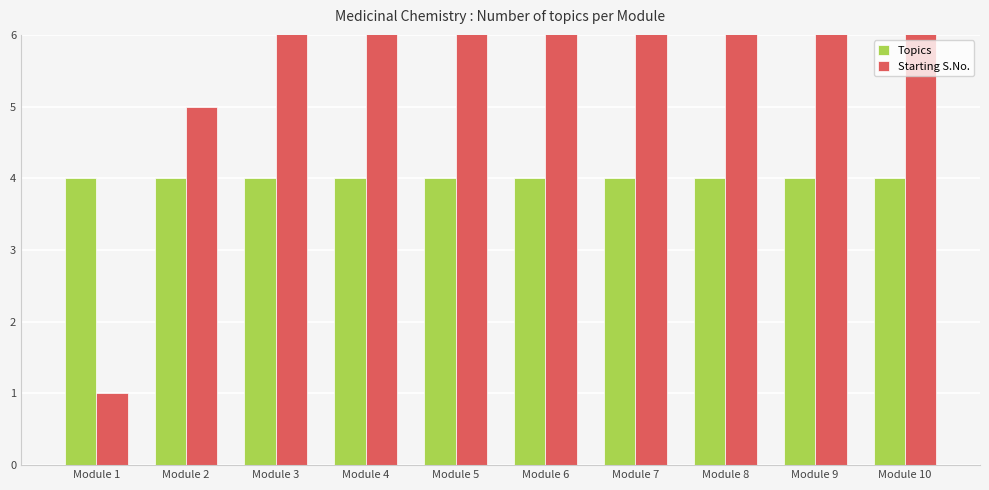

Reading left to right, what are all the values shown in this chart?

Topics: Module 1=4	Module 2=4	Module 3=4	Module 4=4	Module 5=4	Module 6=4	Module 7=4	Module 8=4	Module 9=4	Module 10=4
Starting S.No.: Module 1=1	Module 2=5	Module 3=9	Module 4=13	Module 5=17	Module 6=21	Module 7=25	Module 8=29	Module 9=33	Module 10=37